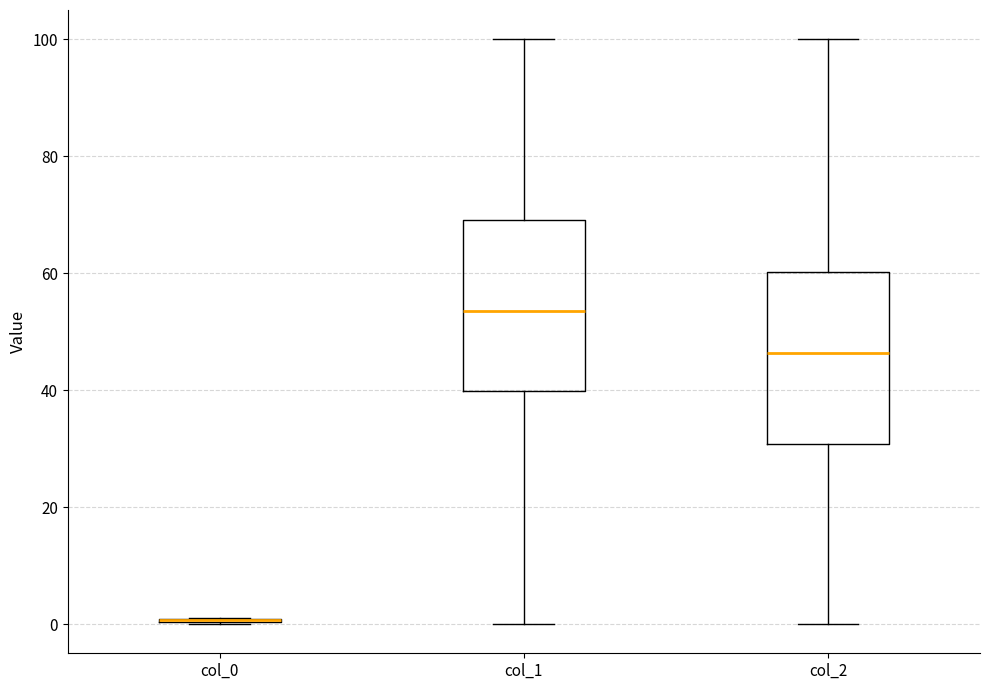

Reading left to right, read every box against the y-axis: the position of its median line, the range the box covers, and the ends of its whiskers. The values are not printed on the chart, so give them approximately, as read against the axis.

col_0: box collapsed to a line at 0, whiskers 0 to 2
col_1: median 54, box 40 to 70, whiskers 0 to 100
col_2: median 46, box 30 to 60, whiskers 0 to 100